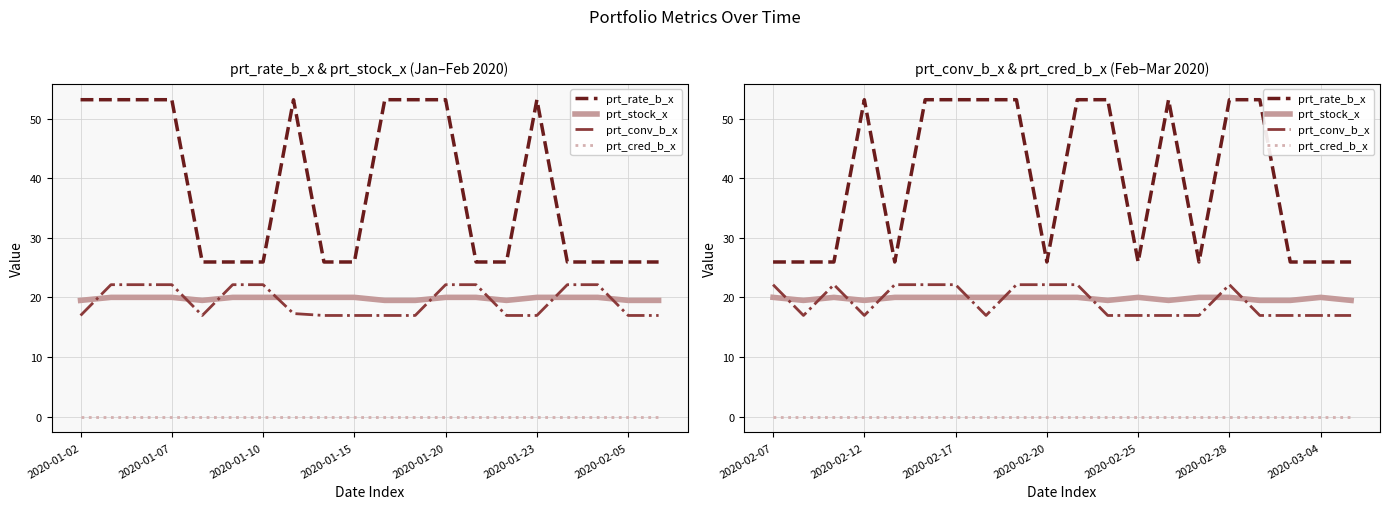

Count the number of data series in this chart.

4